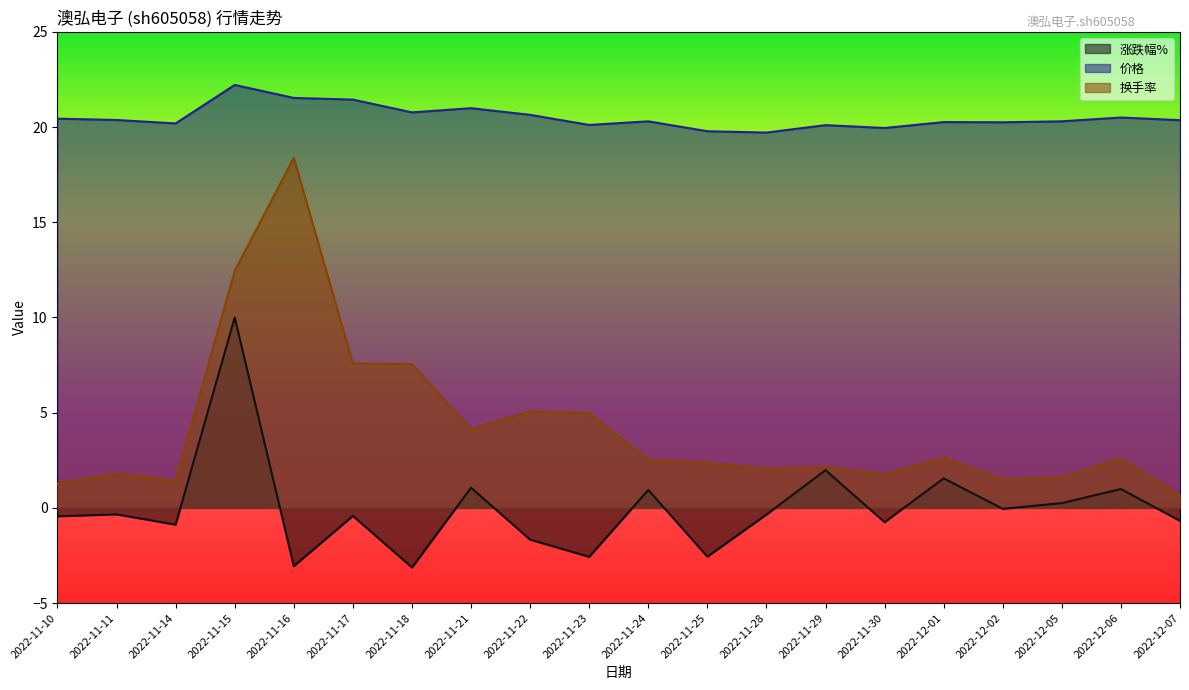

What is the total value across all series at 2022-11-23?

22.5